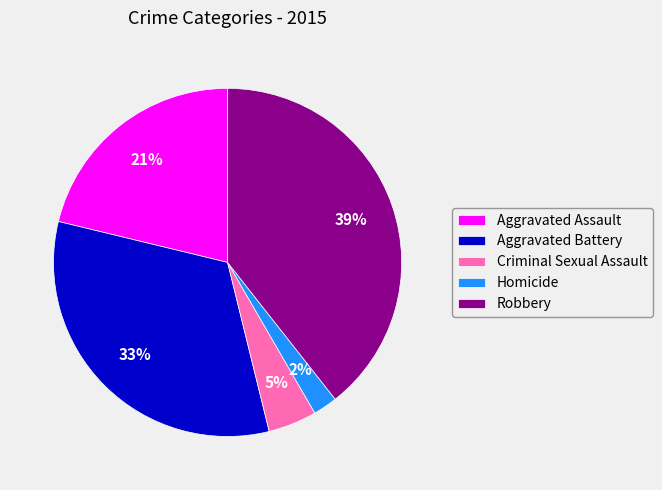

To the nearest percent, what is the average slice percentage?

20%